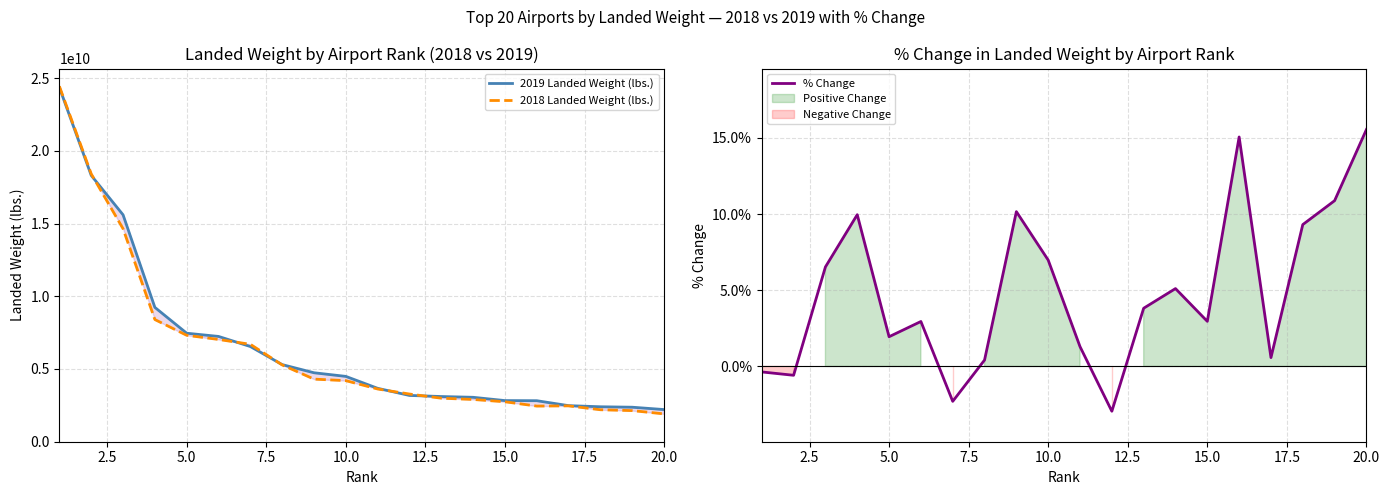

What is the maximum value for % Change?

0.2